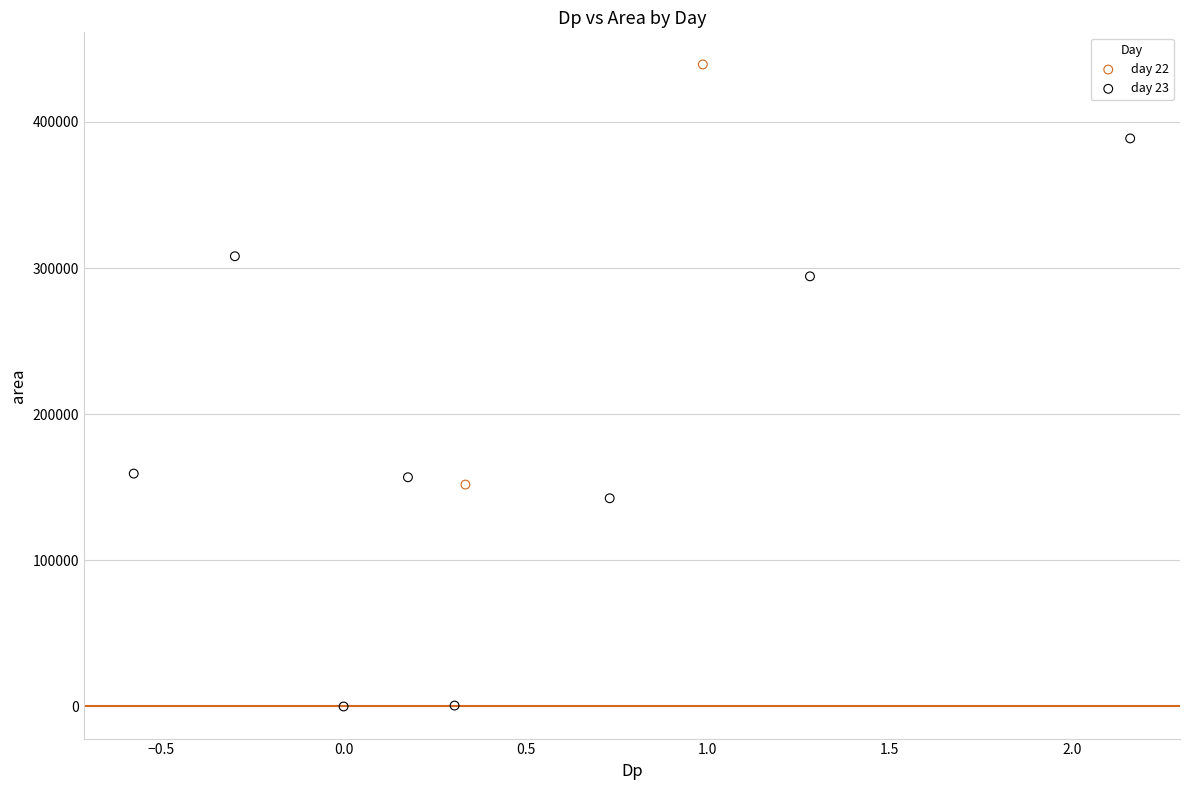

What are all the series names shown in the legend?

day 22, day 23